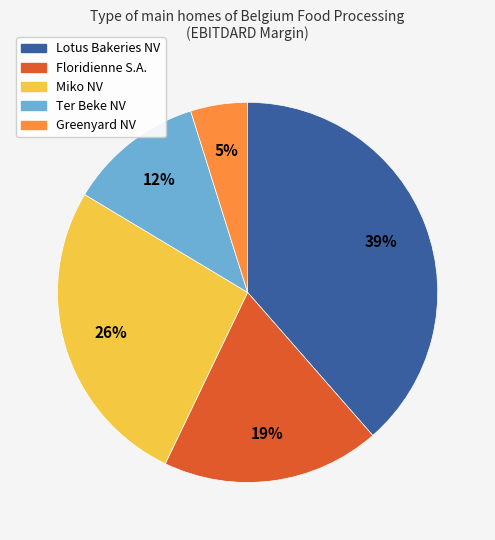

Which slice is the largest?

Lotus Bakeries NV